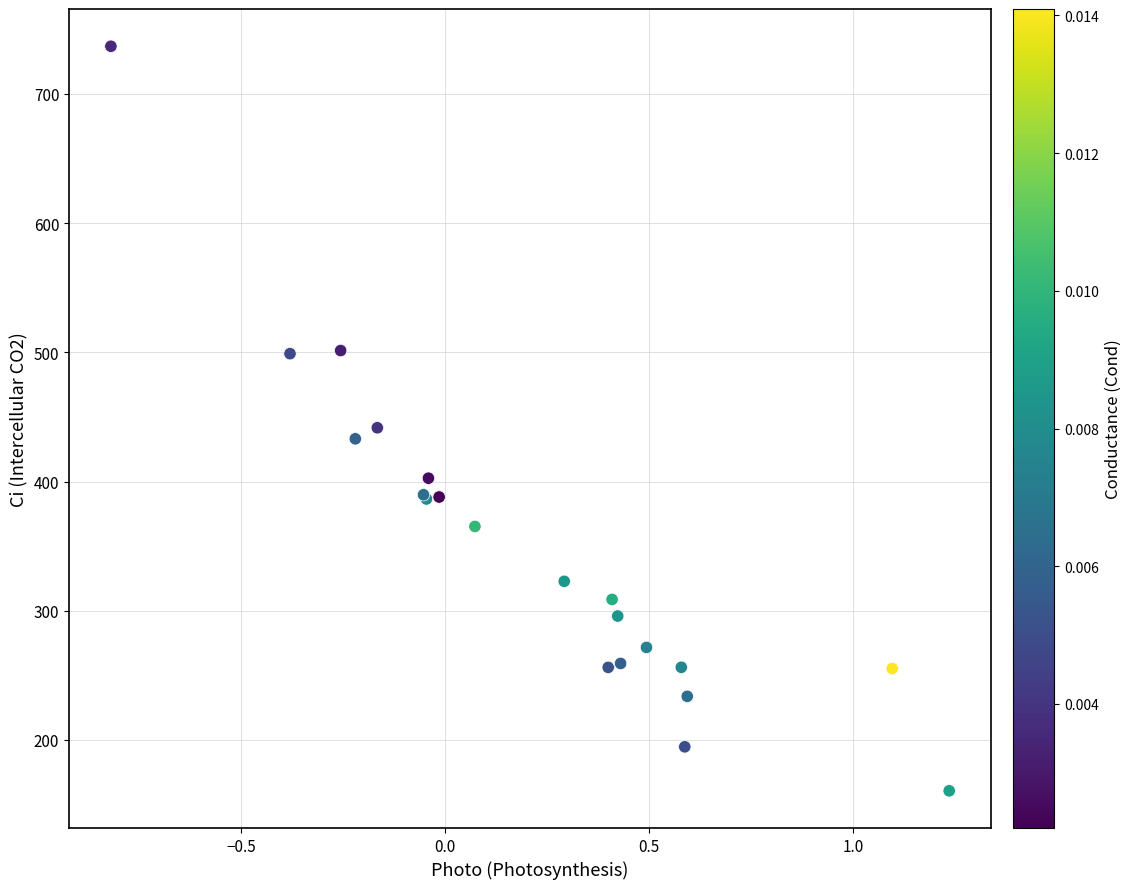

What Y value in the scatter plot is closest to 448?

441.6